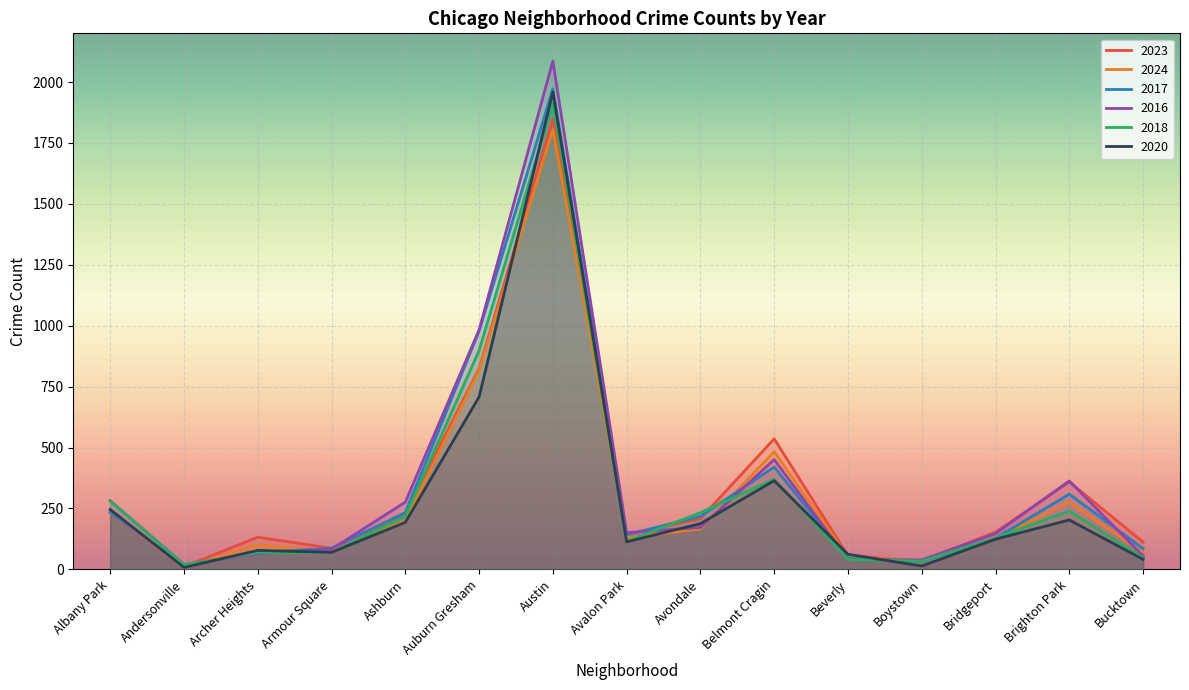

What is the difference between the second highest and minimum values in the 2018 series?

879